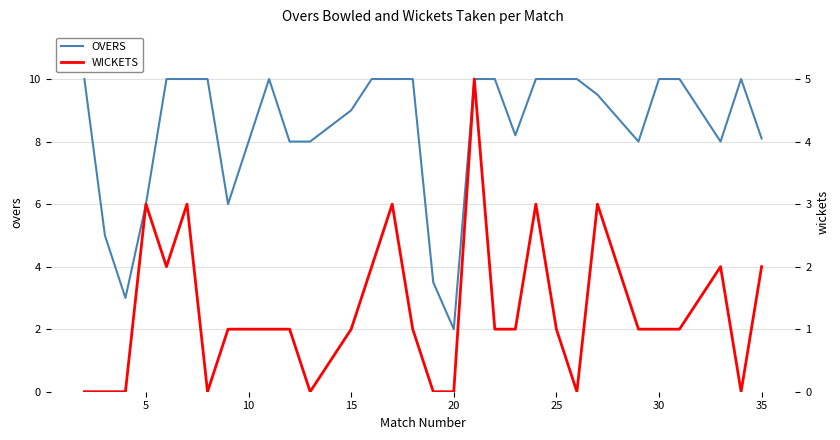

True or false: WICKETS and OVERS cross at least once.

False